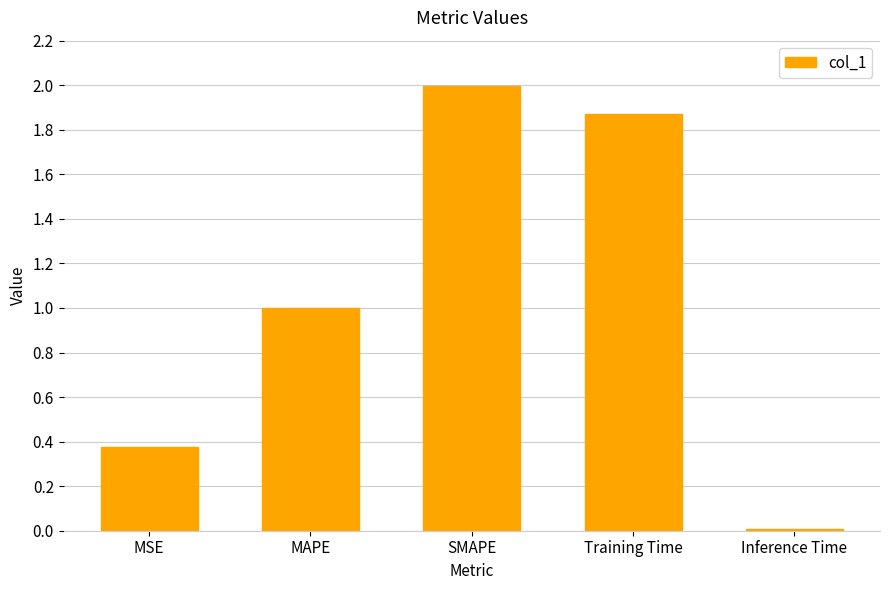

List the labels in order of value, largest first.

SMAPE, Training Time, MAPE, MSE, Inference Time